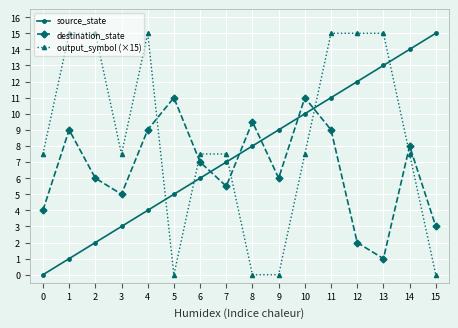

Does the chart display data point markers on the line(s)?

Yes